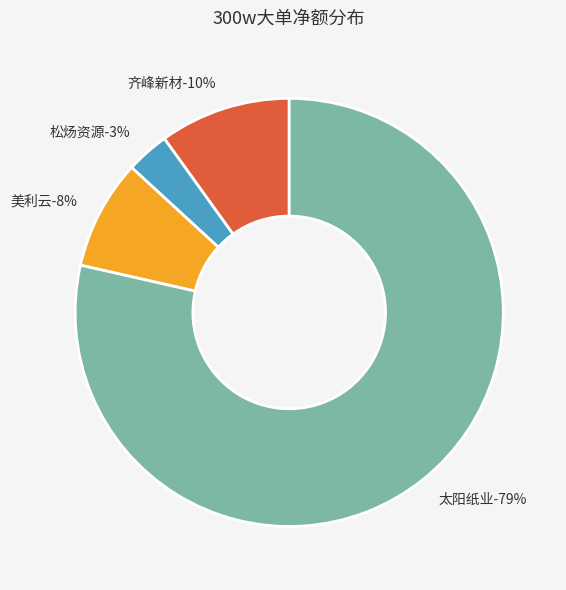

The 凯恩股份 slice represents 0% of the pie. True or false?

True